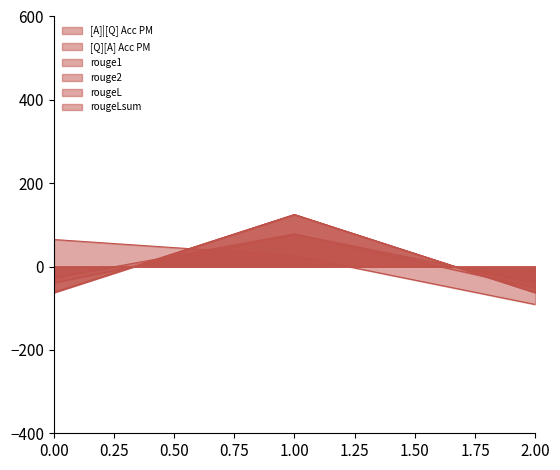

What is the value of the rouge1 point at the 3rd from the left?

-62.3